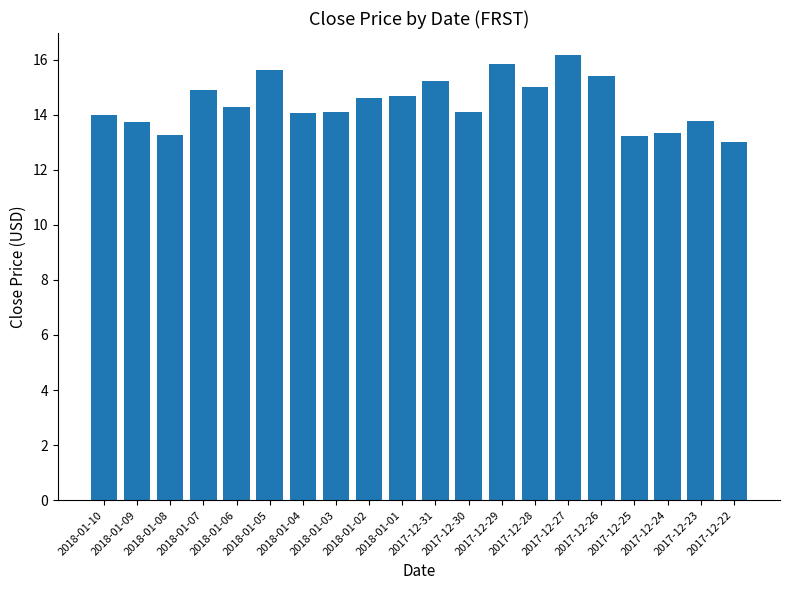

How many series are shown in this chart?

1